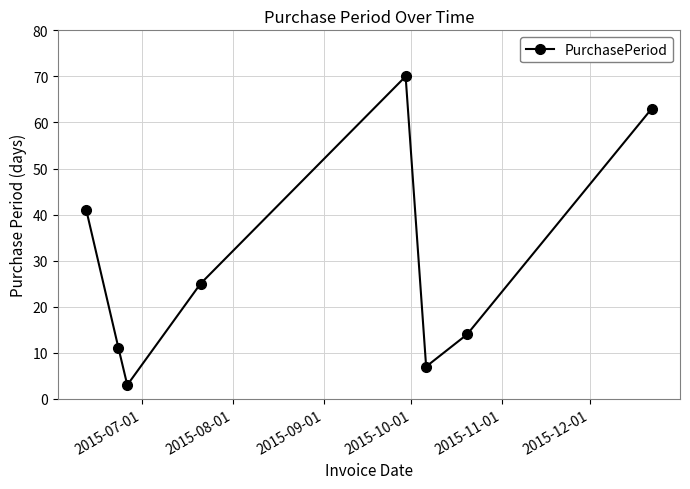

What is the minimum value shown in the chart?

3